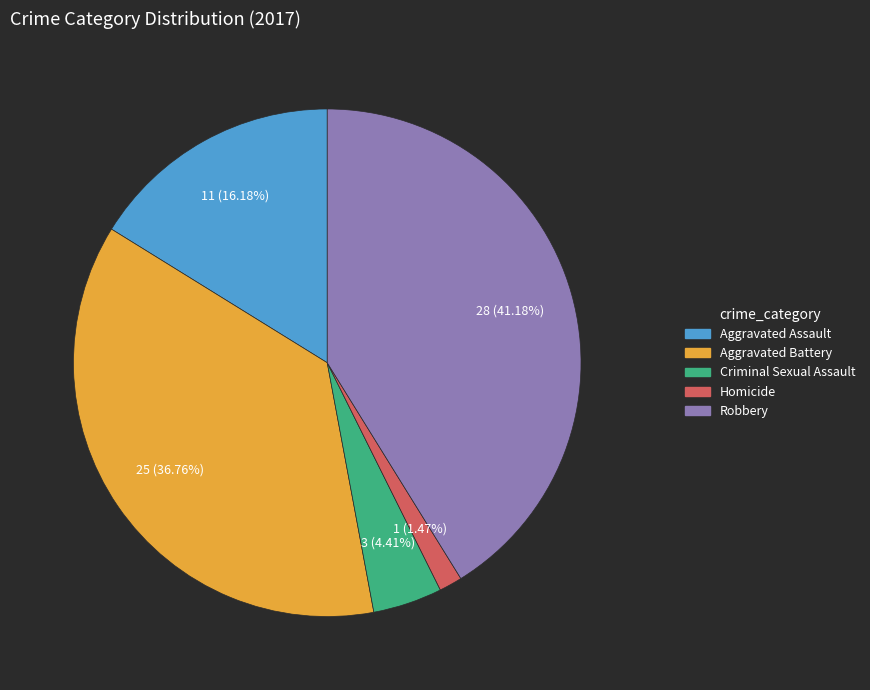

Is there a majority slice in this chart?

No